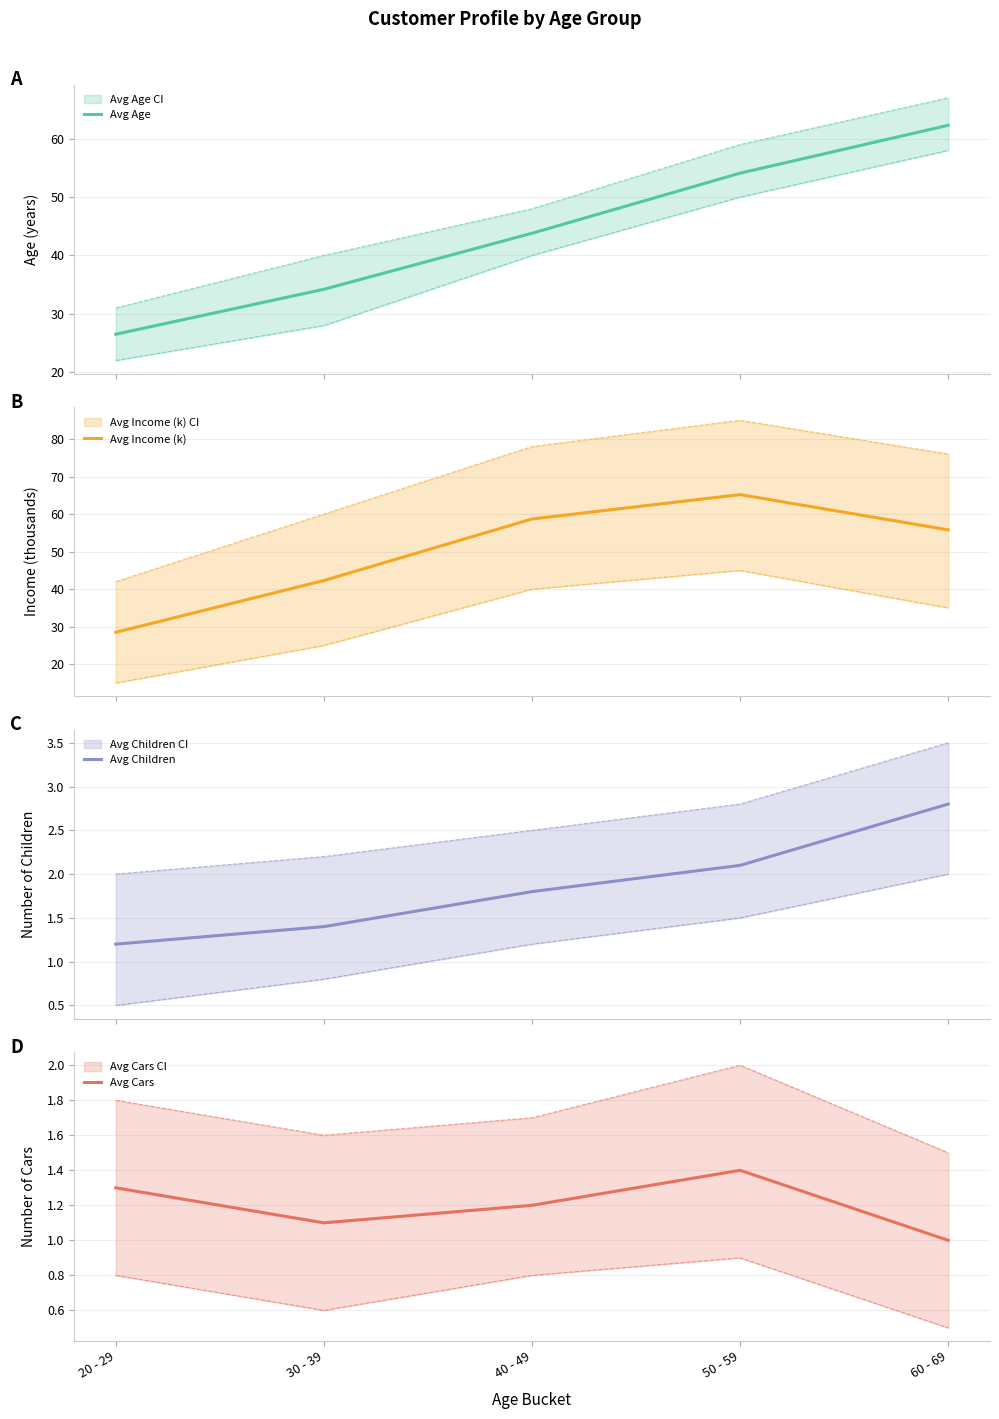

At how many categories does at least one series exceed 54?

3